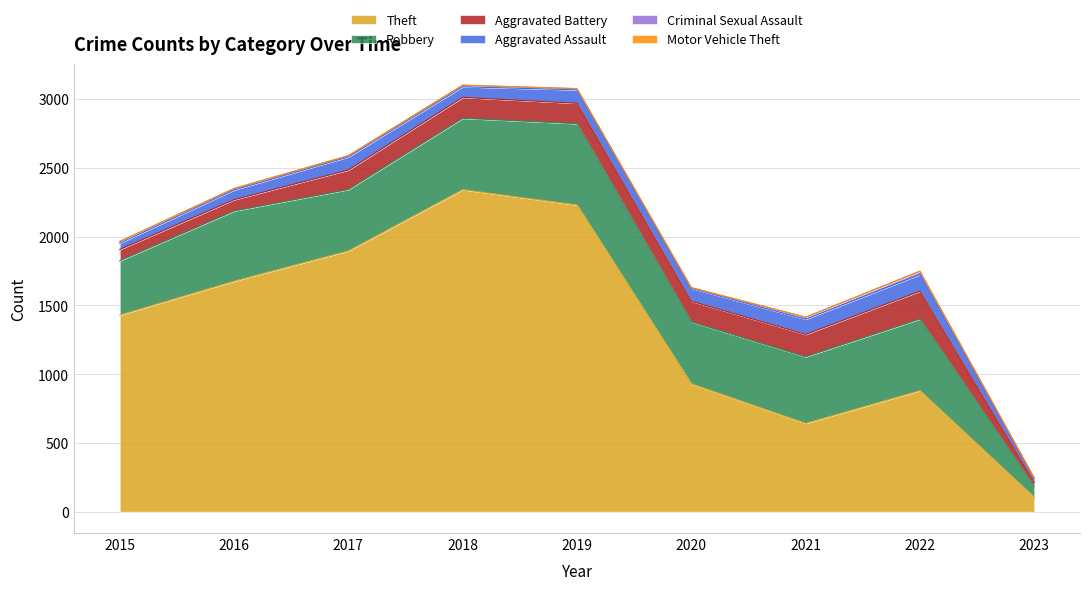

True or false: Motor Vehicle Theft and Aggravated Battery cross at least once.

False